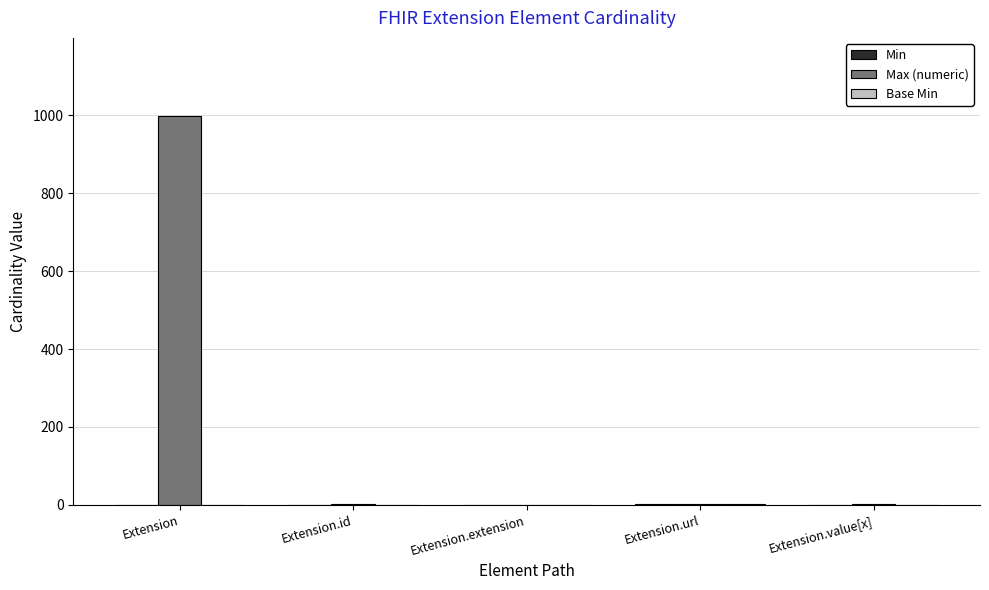

At which category is the sum across all series the highest?

Extension